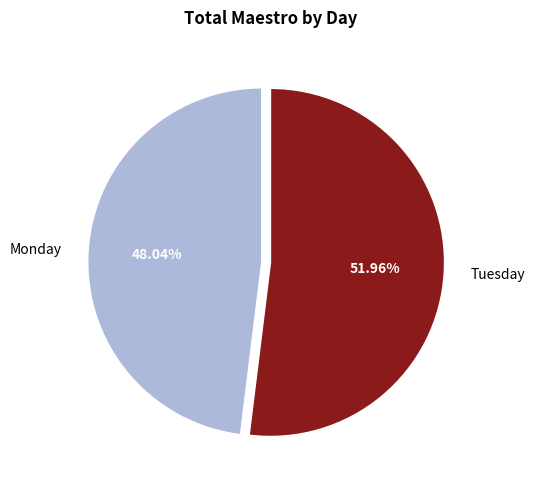

How many slices are in this pie chart?

2